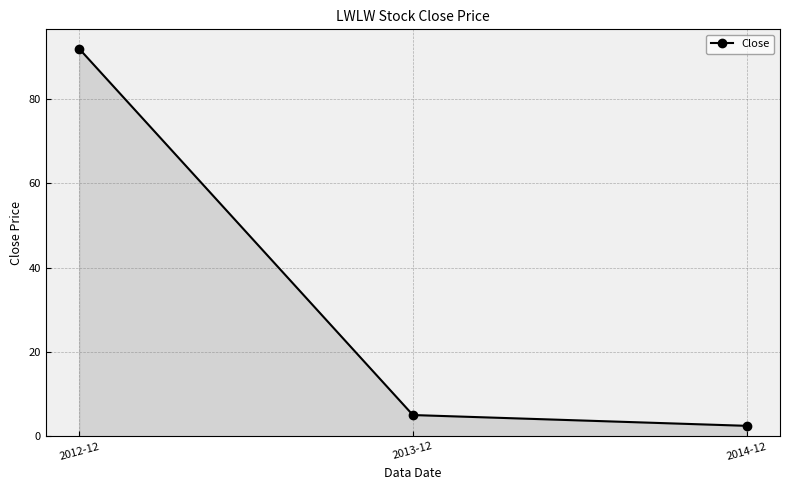

What position from the left is 2014-12?

3